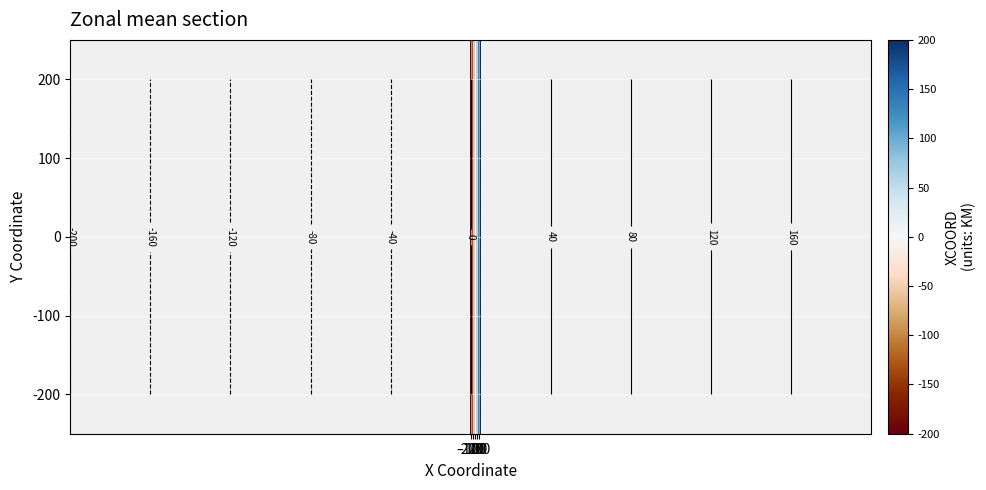

What is the minimum value shown in the chart?

-200